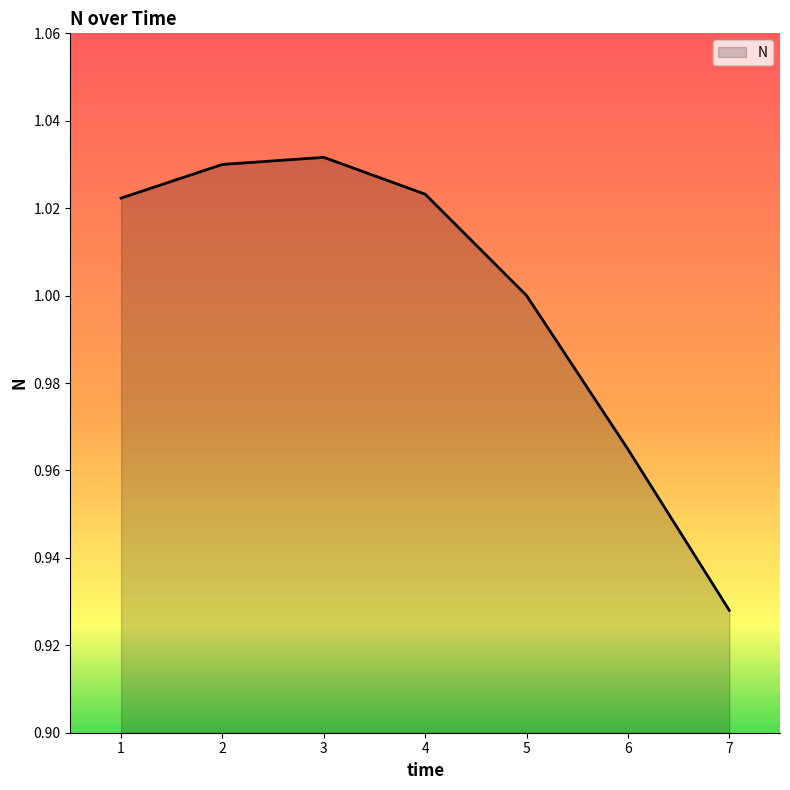

True or false: there are more than 0 points higher than both neighbors.

True